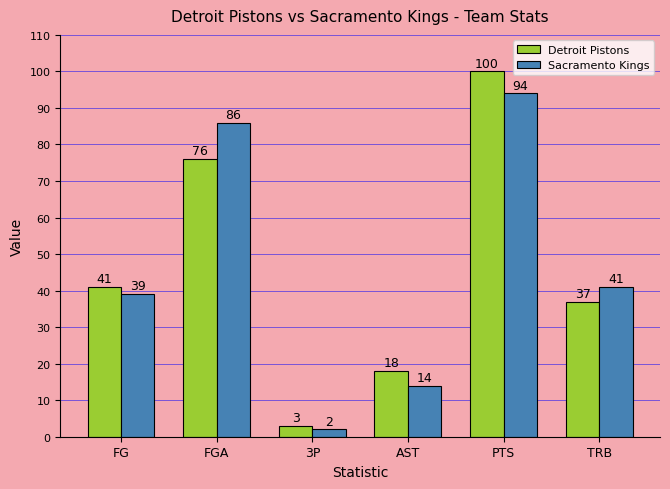

What position from the left is 3P?

3